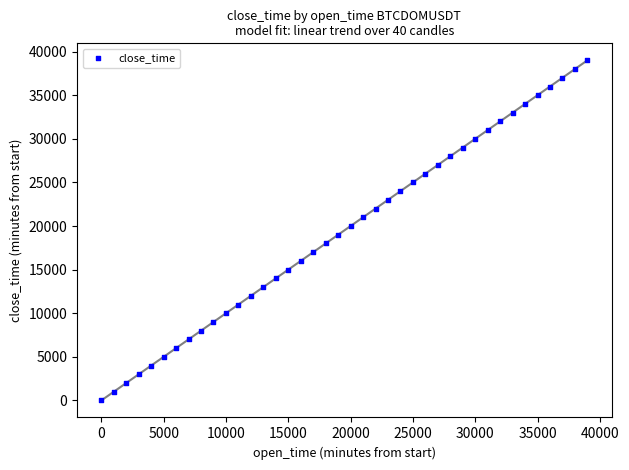

What is the range of Y values (max minus min)?

39000